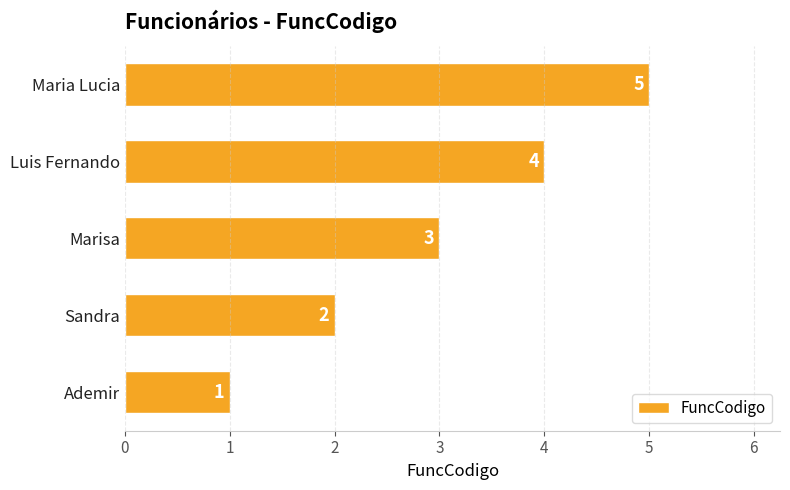

At which label is the value closest to 3?

Marisa